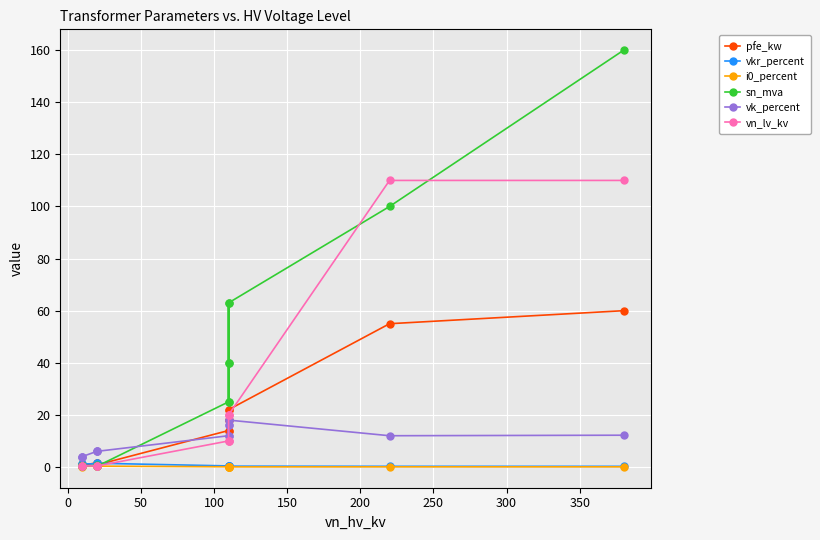

True or false: vkr_percent and pfe_kw cross at least once.

True